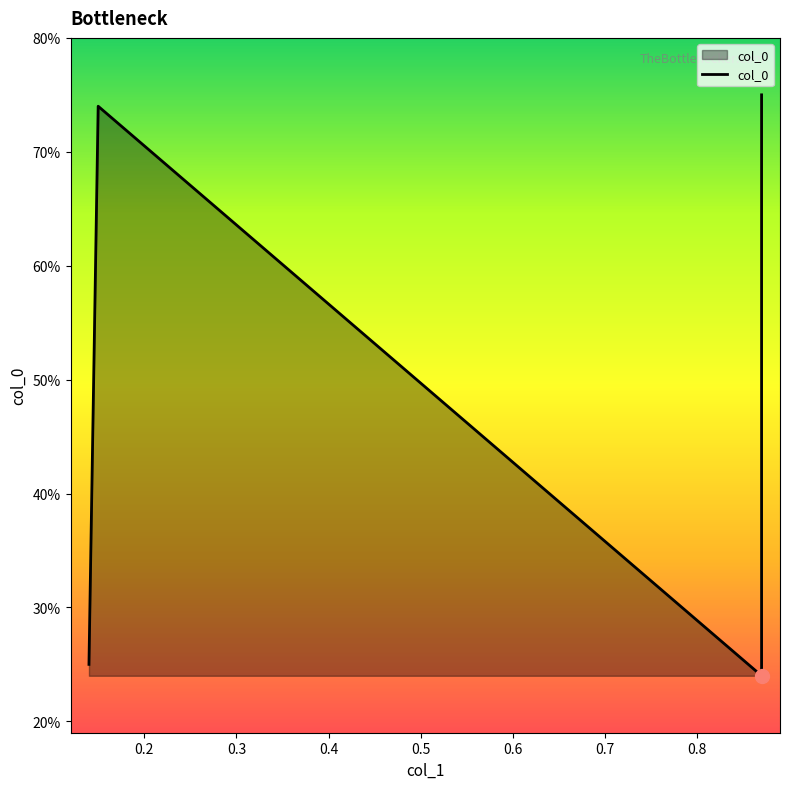

The chart shows a value of 0.2 at 0.87. True or false?

True